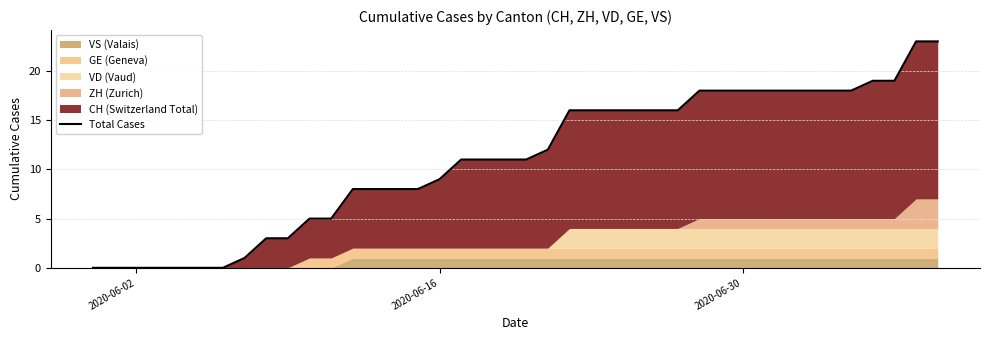

What is the difference between the maximum and minimum values?

23